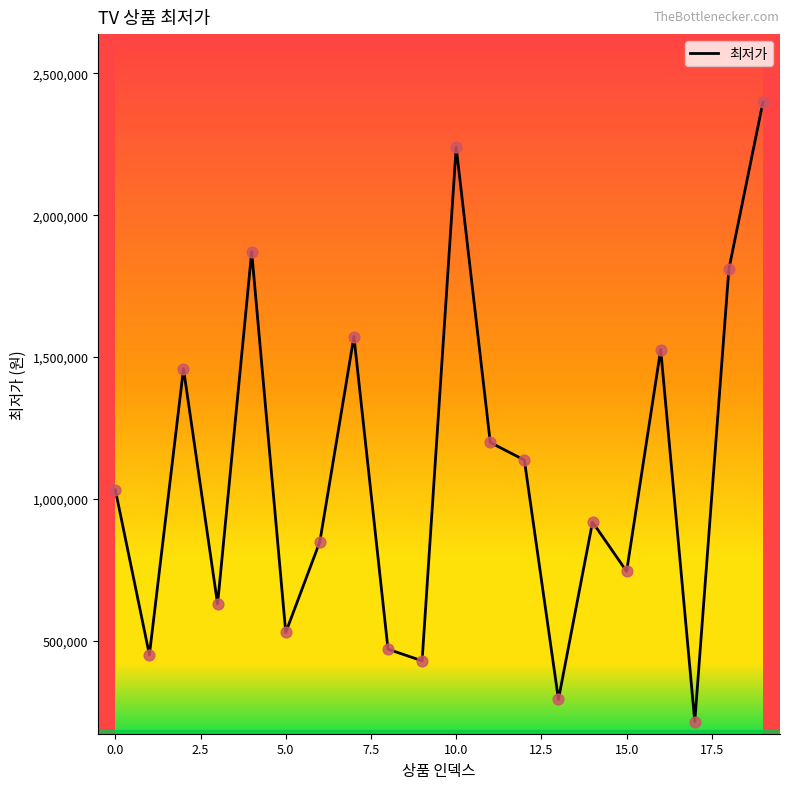

What is the smallest value displayed?

214920